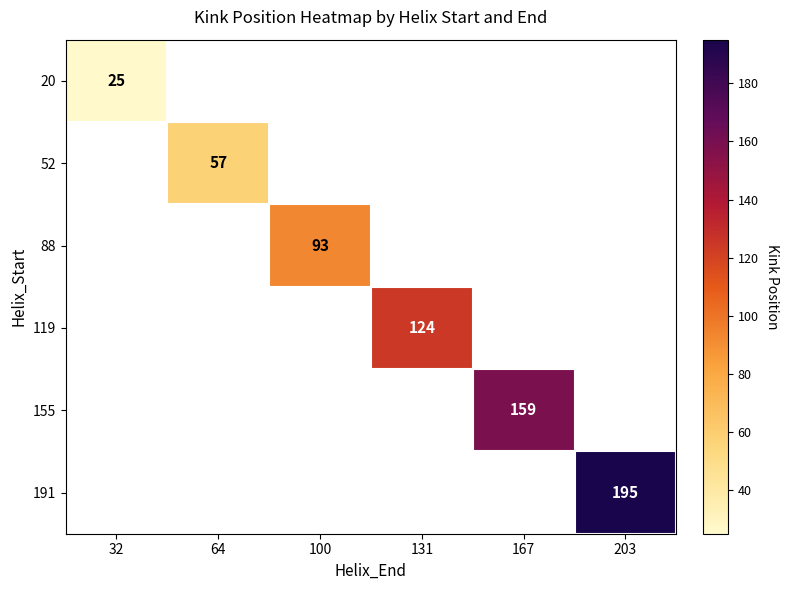

True or false: 20 has a value of 25 at 32.

True